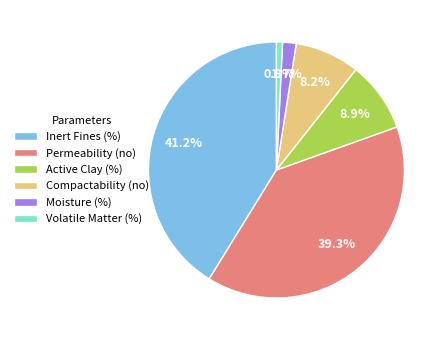

Rank the categories by value from highest to lowest.

Inert Fines (%), Permeability (no), Active Clay (%), Compactability (no), Moisture (%), Volatile Matter (%)